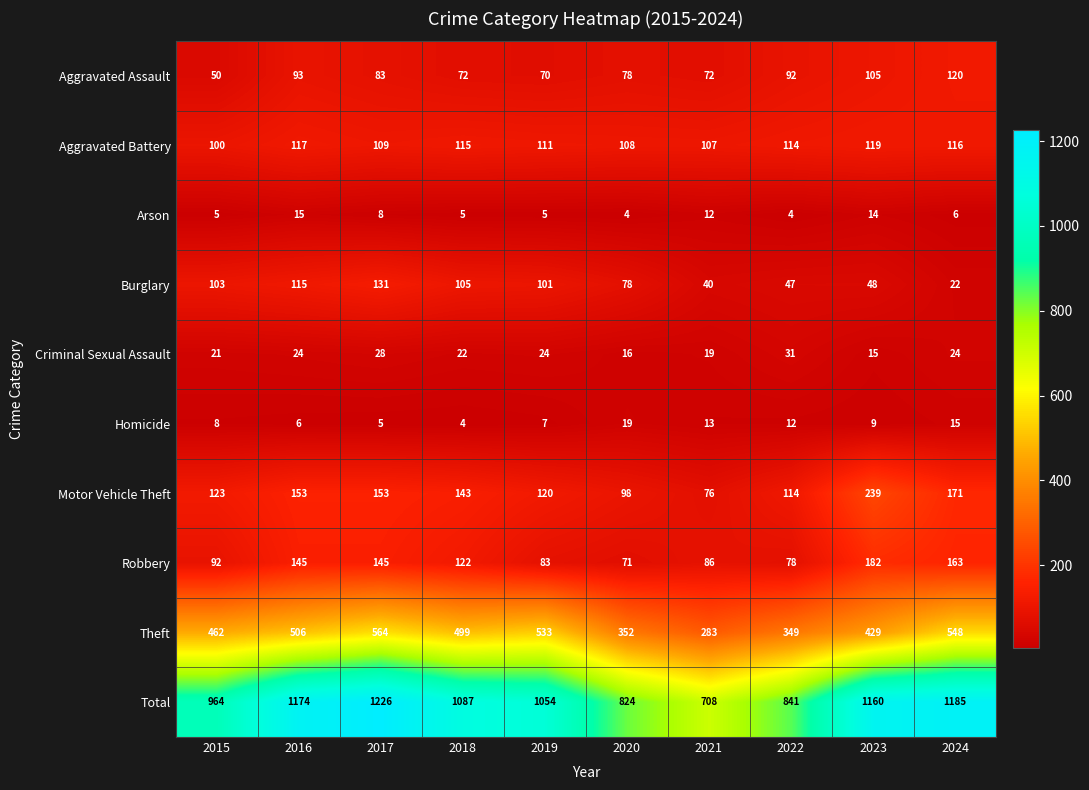

At 2024, list the series in order from smallest to largest.

Arson, Homicide, Burglary, Criminal Sexual Assault, Aggravated Battery, Aggravated Assault, Robbery, Motor Vehicle Theft, Theft, Total